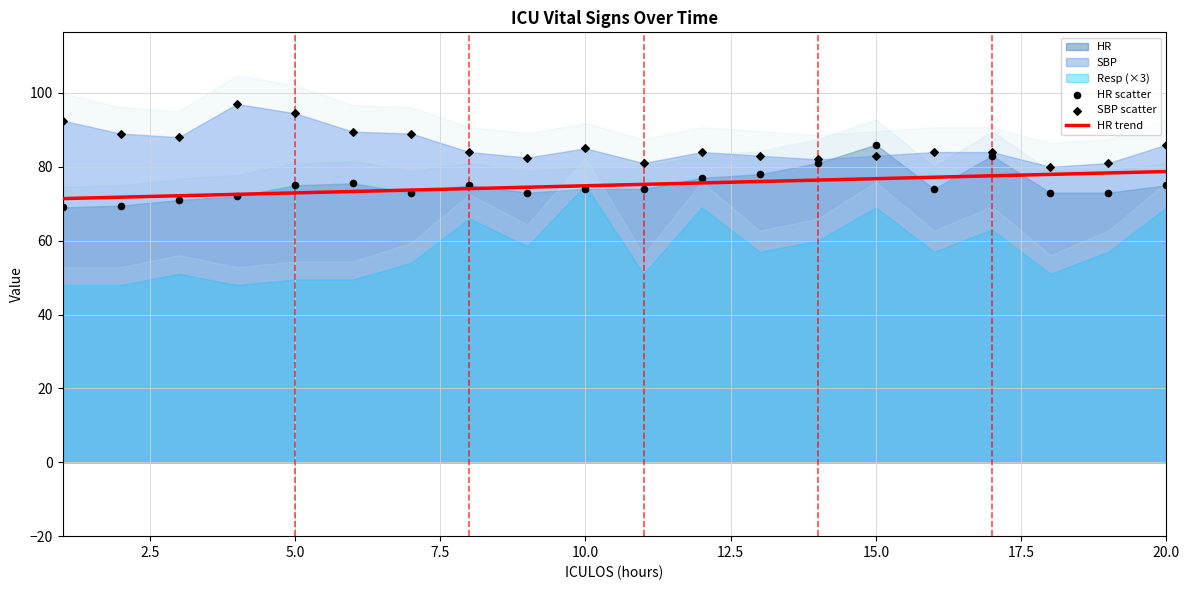

What is the total value across all series at 15.0?

235.7